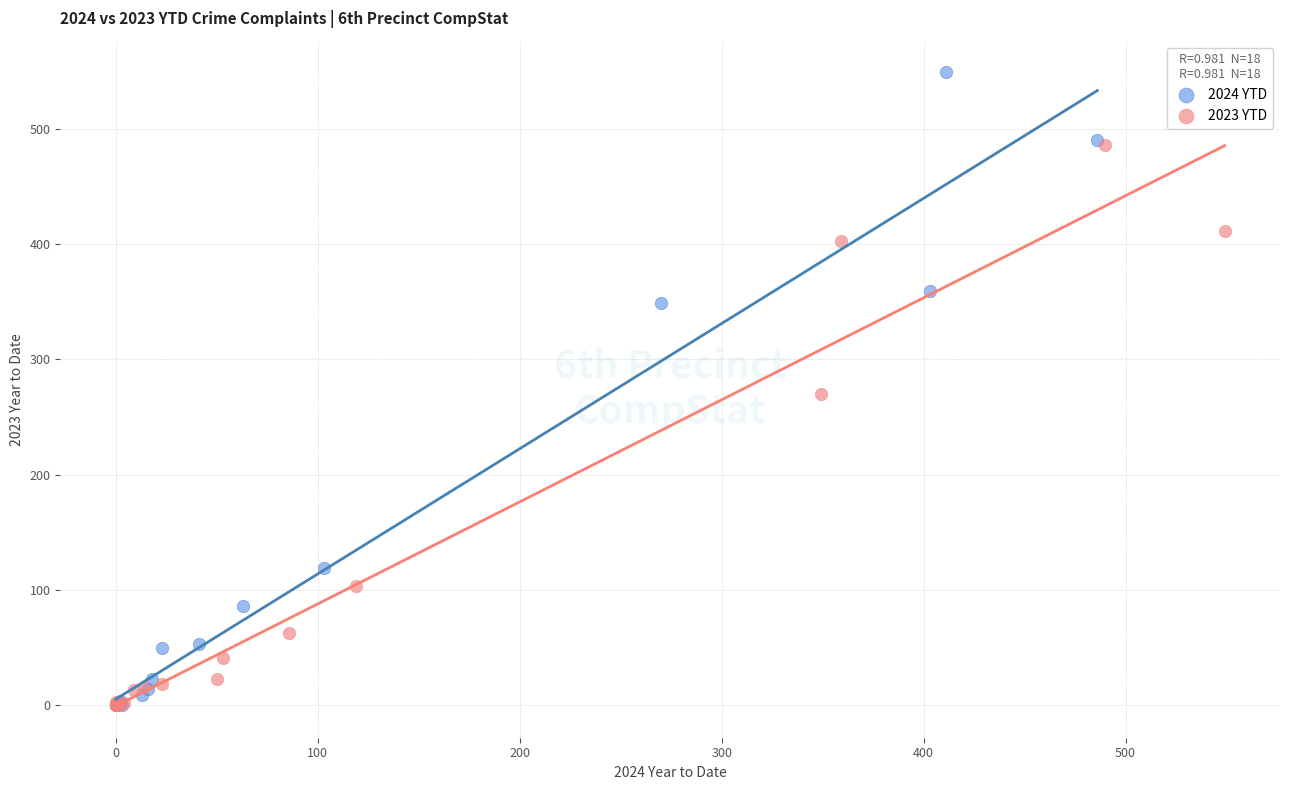

Which series contains the highest Y value?

2024 YTD